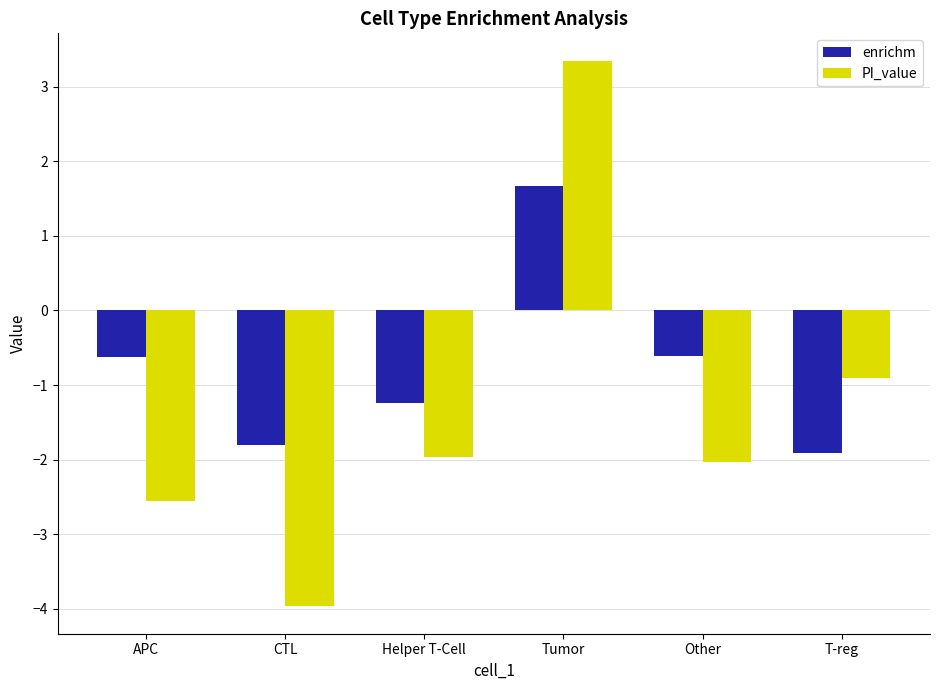

Which label corresponds to the largest value in the chart?

Tumor